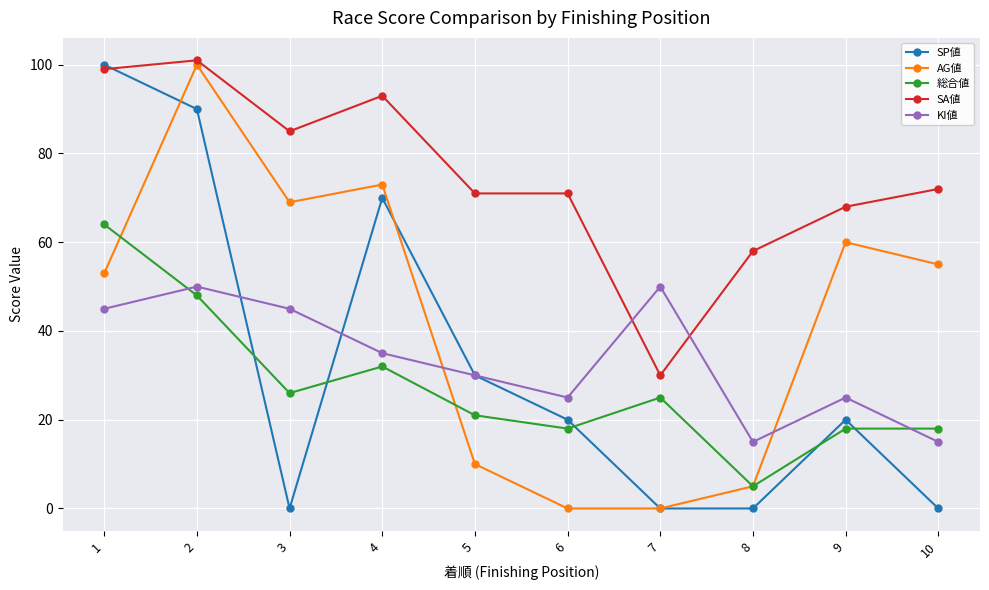

What is the approximate value of AG値 at 5?

10